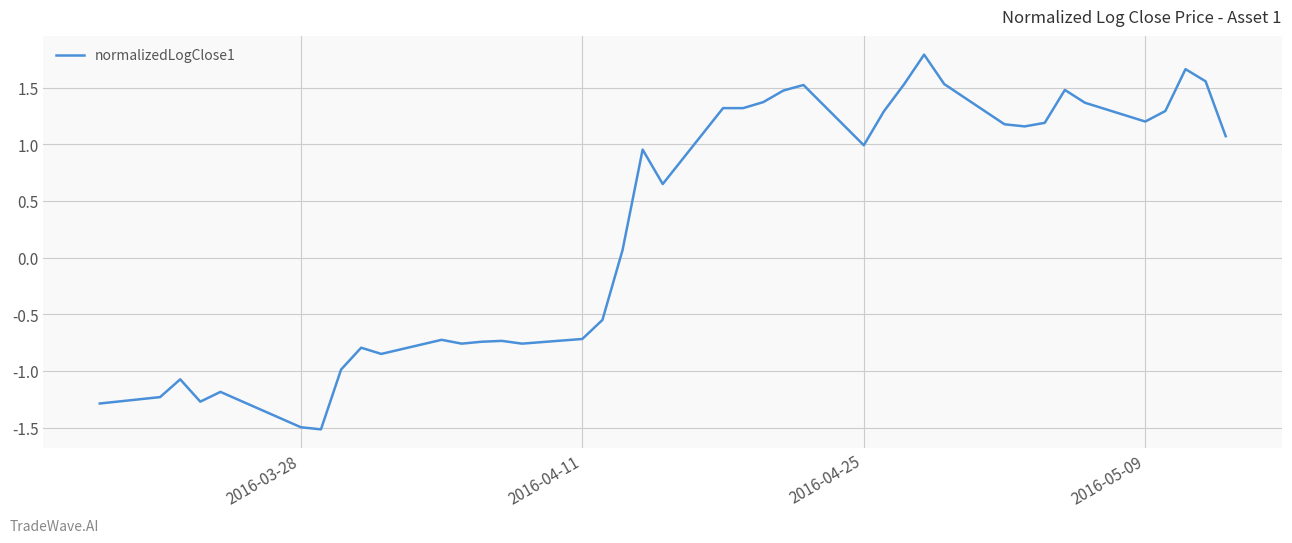

What is the maximum value shown in the chart?

1.8